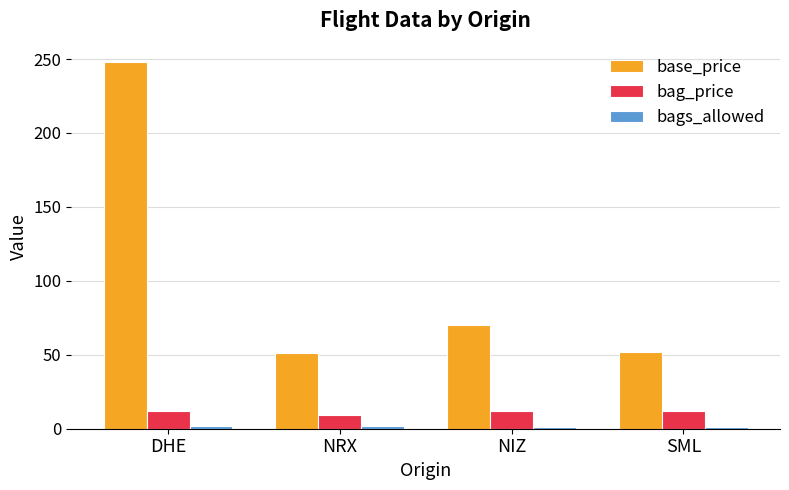

The base_price series shows 51 at NRX. True or false?

True